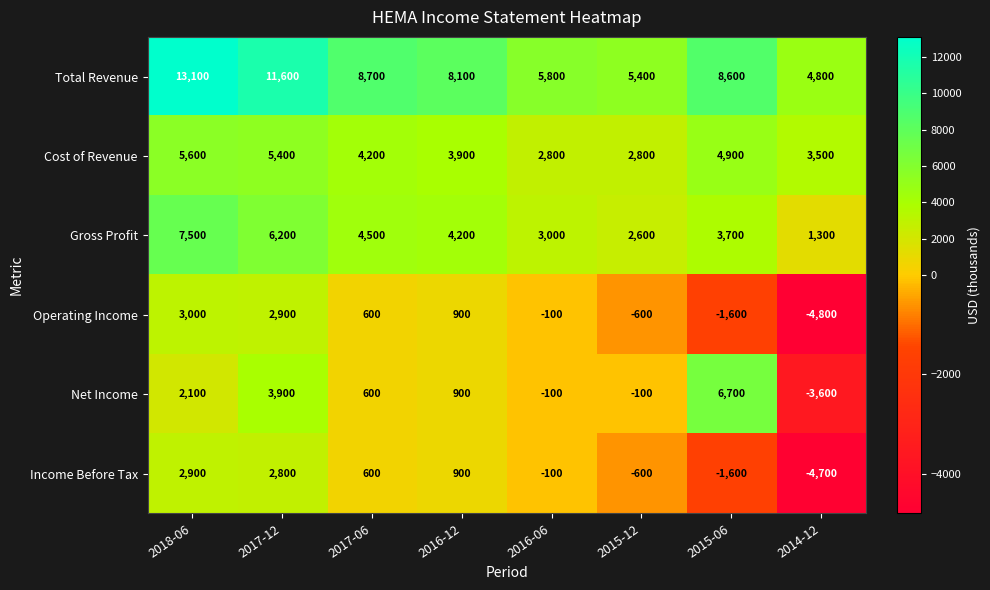

Rank the series by their maximum value, from lowest to highest.

Income Before Tax, Operating Income, Cost of Revenue, Net Income, Gross Profit, Total Revenue